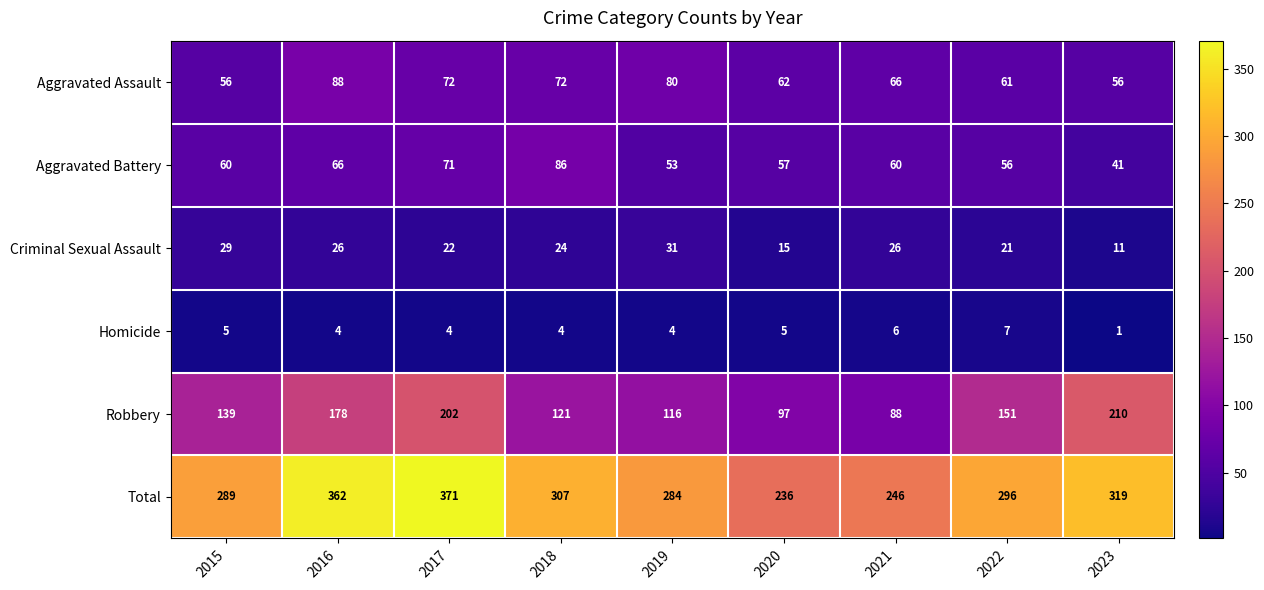

At which category does the chart reach its minimum across all series?

2023